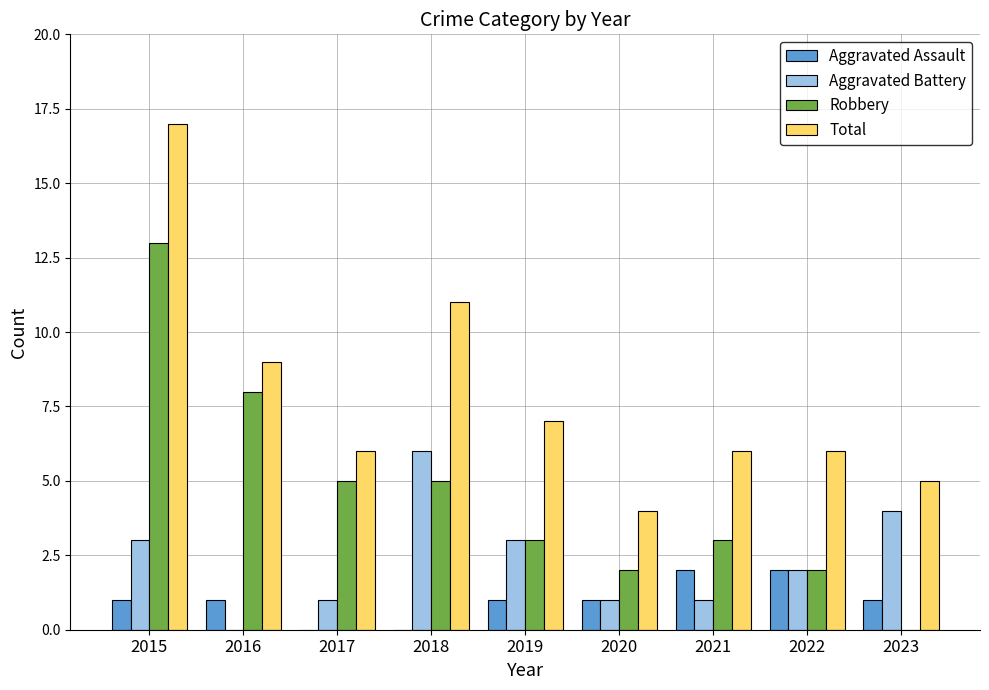

Is the value of Total at 2016 greater than the value of Aggravated Assault at 2019?

Yes